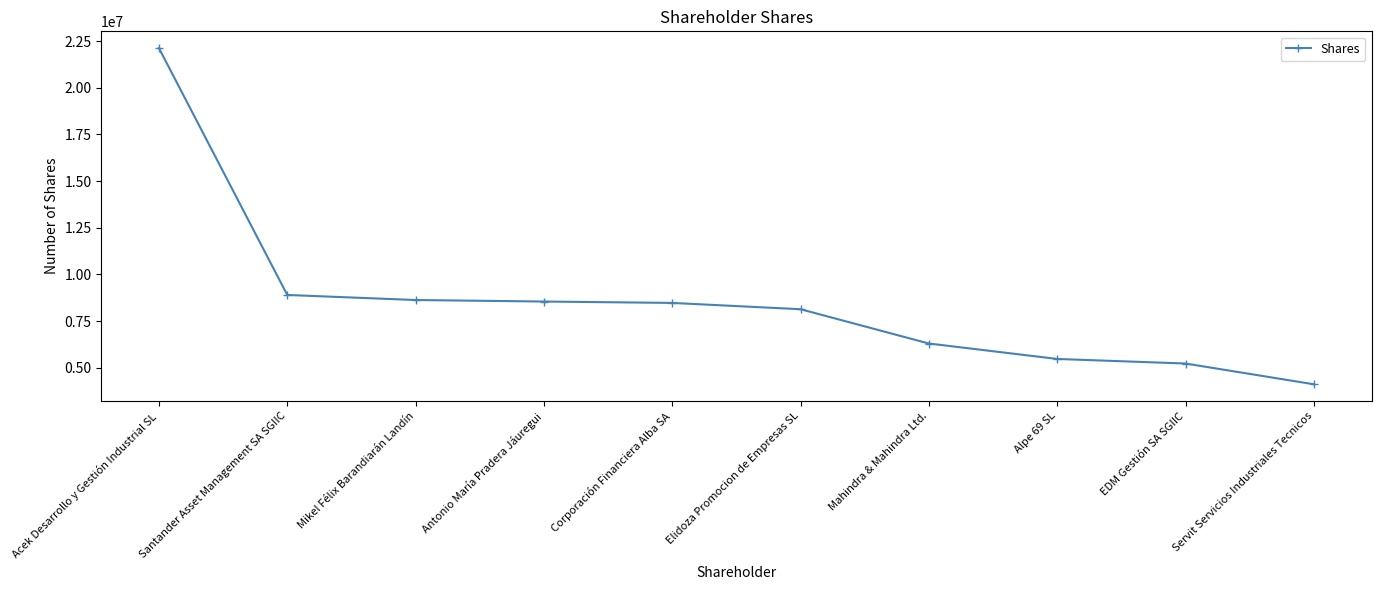

How many distinct data groups are displayed?

1